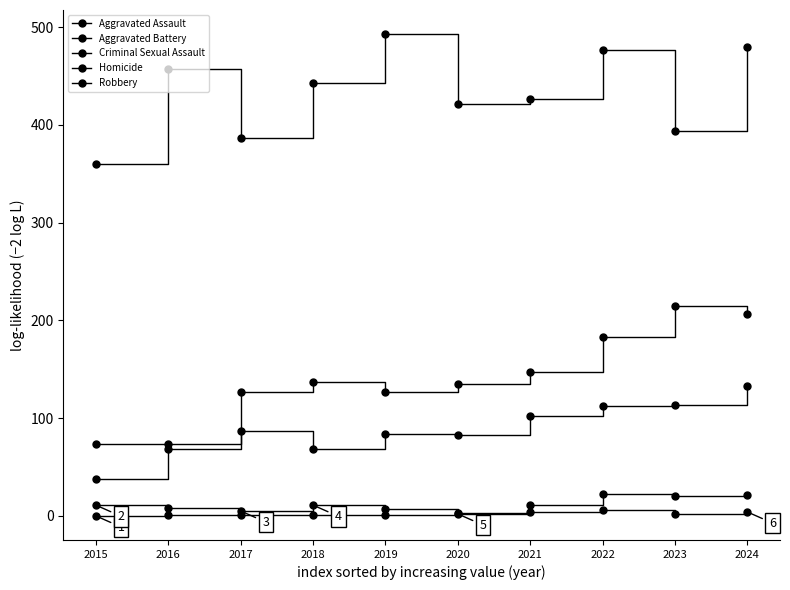

Where is the first local maximum for Criminal Sexual Assault?

2018